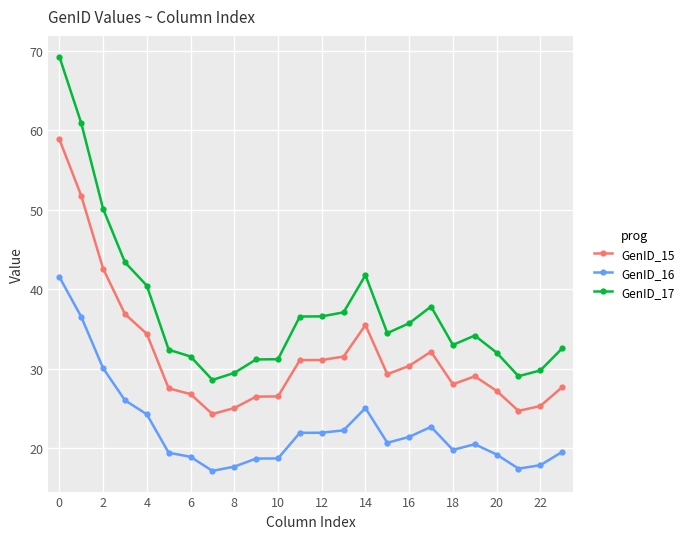

What is the average value of the GenID_16 series?

22.5